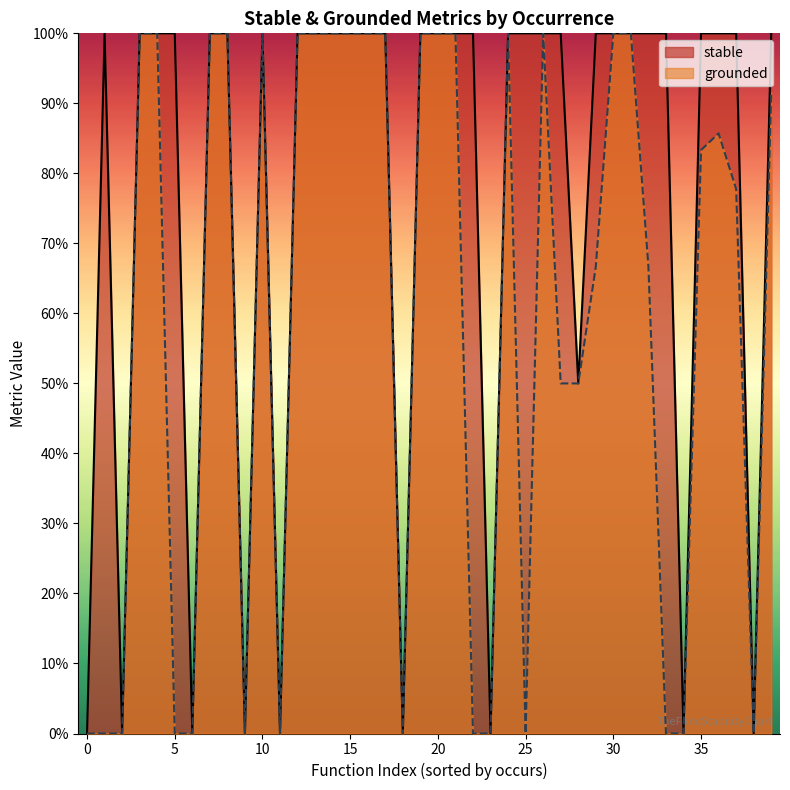

True or false: stable has more than 1 points higher than both neighbors.

True